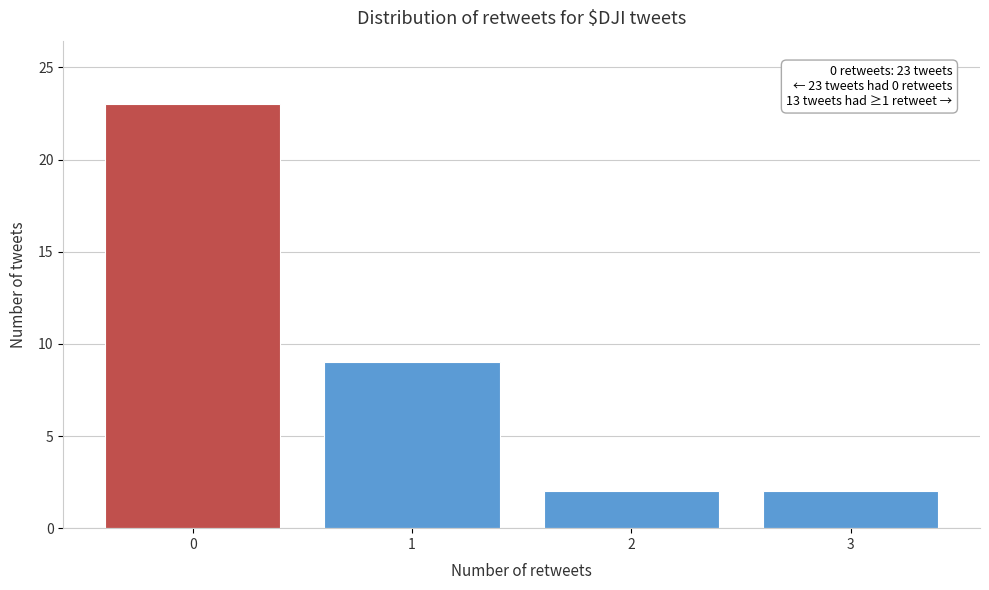

Reading right to left, what are all the values shown in this chart?

3=2	2=2	1=9	0=23